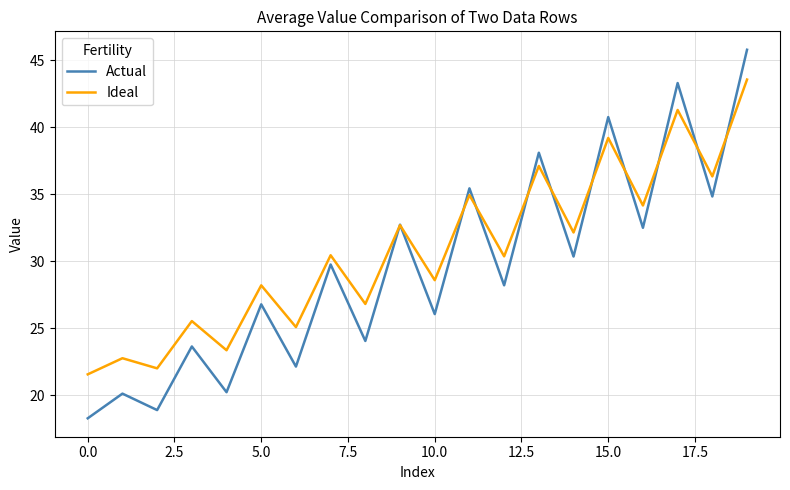

How many lines are shown in the chart?

2